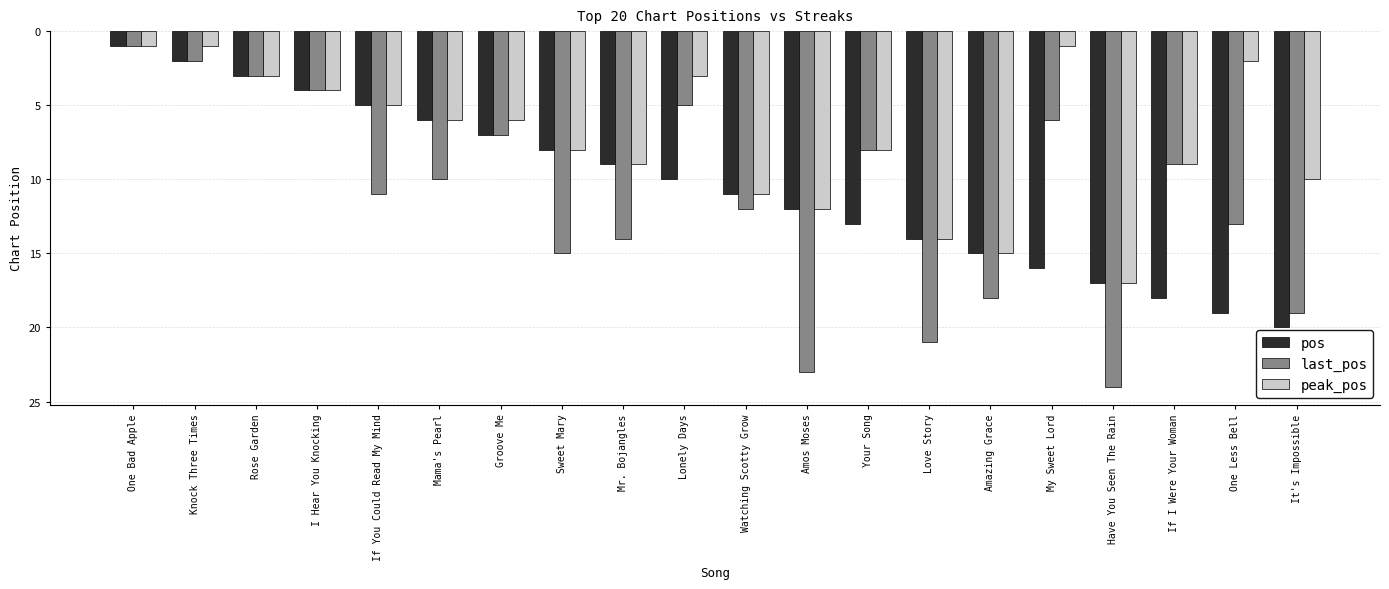

Is it true that peak_pos equals 12 at Amos Moses?

True